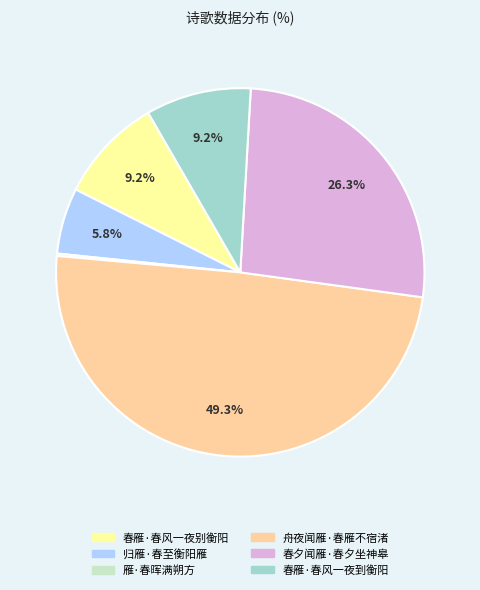

What is the largest slice in the pie chart?

舟夜闻雁·春雁不宿渚